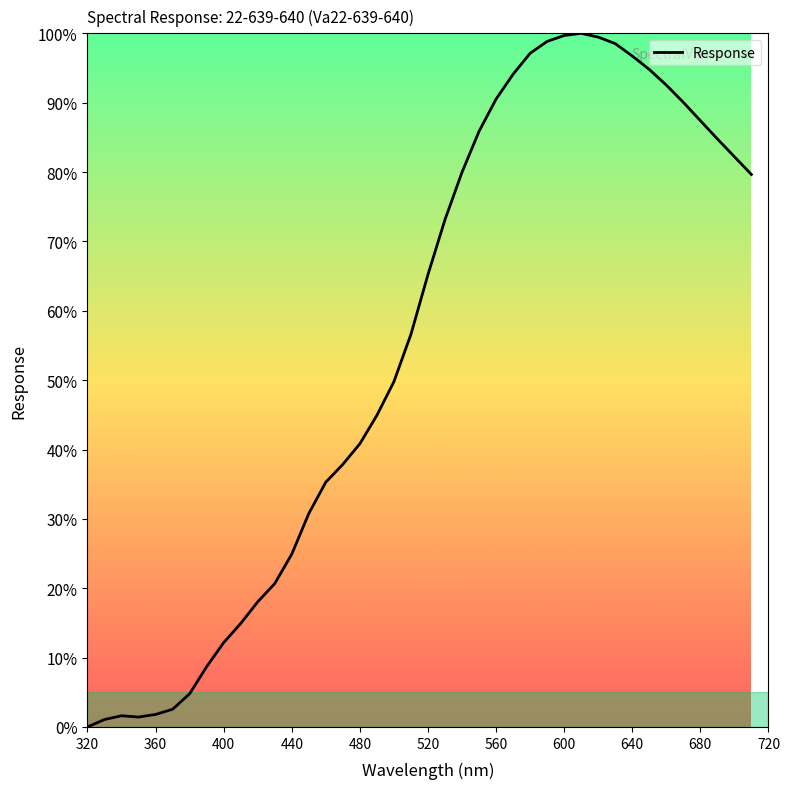

What is the difference between the maximum and minimum values?

100.0